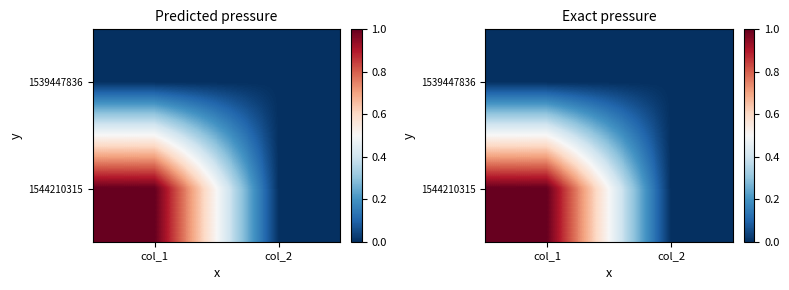

What is the approximate value of 1544210315 at col_1?

1